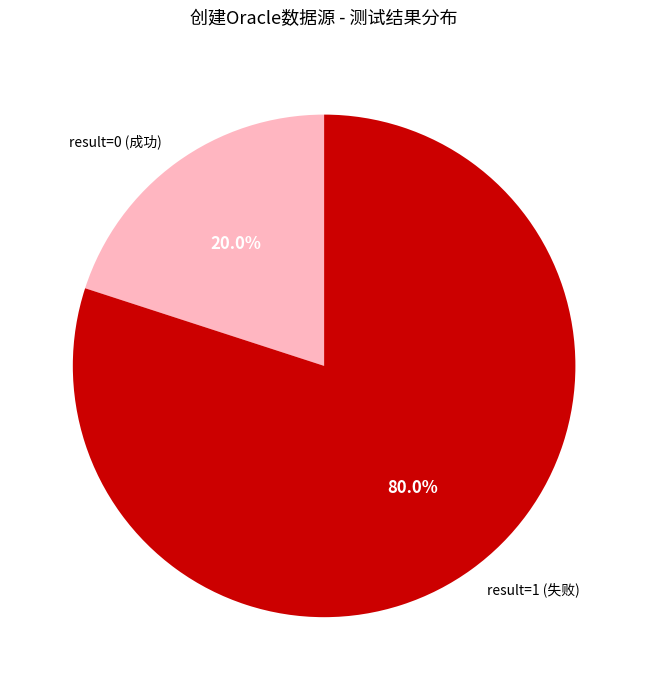

Which has a higher value, result=1 (失败) or result=0 (成功)?

result=1 (失败)